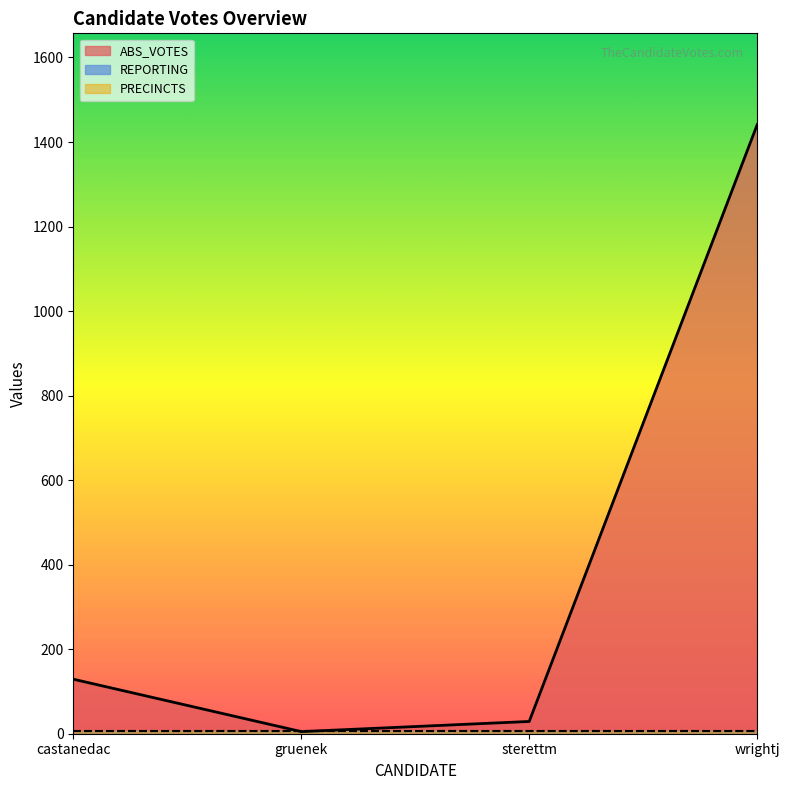

Which series ends up on top after the final intersection of REPORTING and ABS_VOTES?

ABS_VOTES